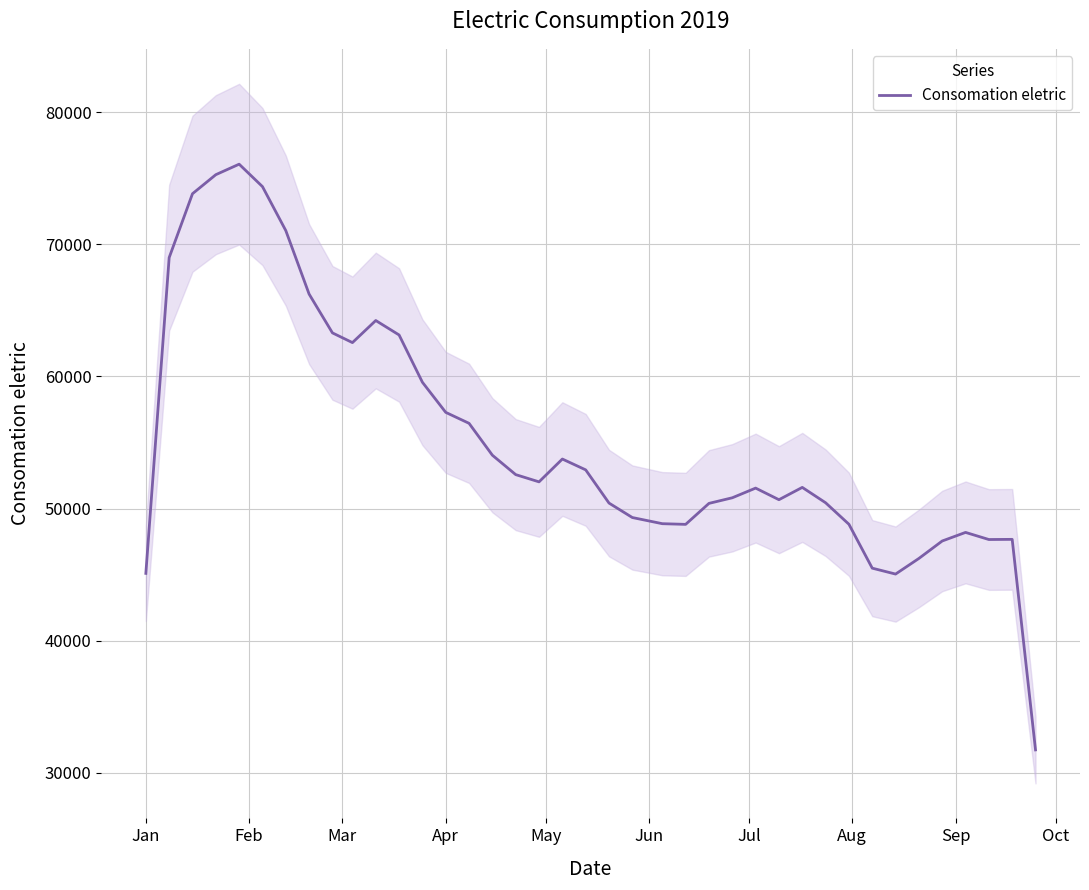

True or false: the data has more than 0 interior local peaks.

True